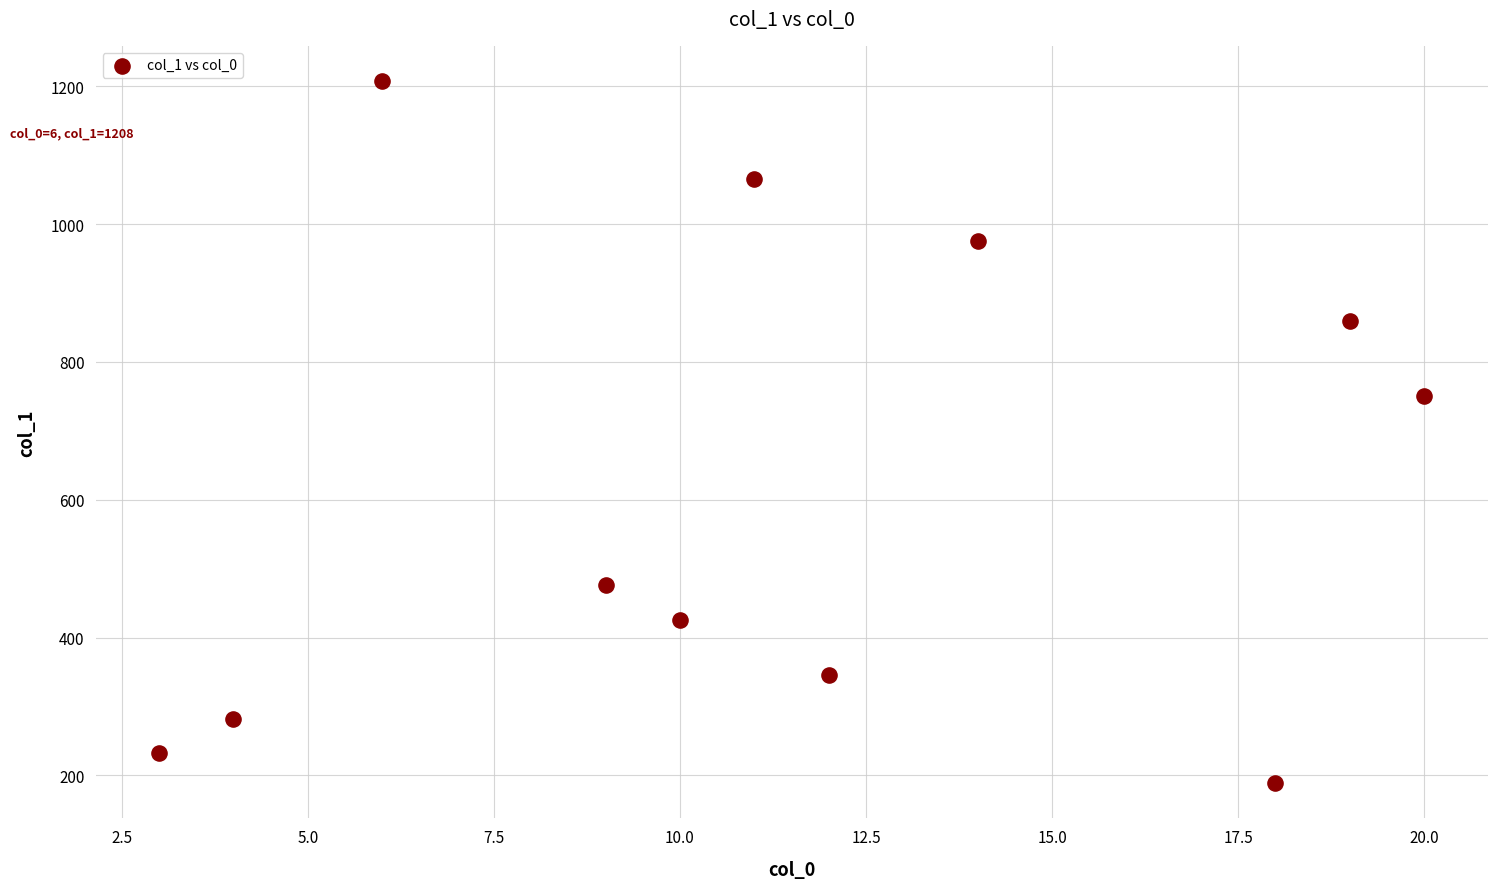

What Y value in the scatter plot is closest to 698?

751